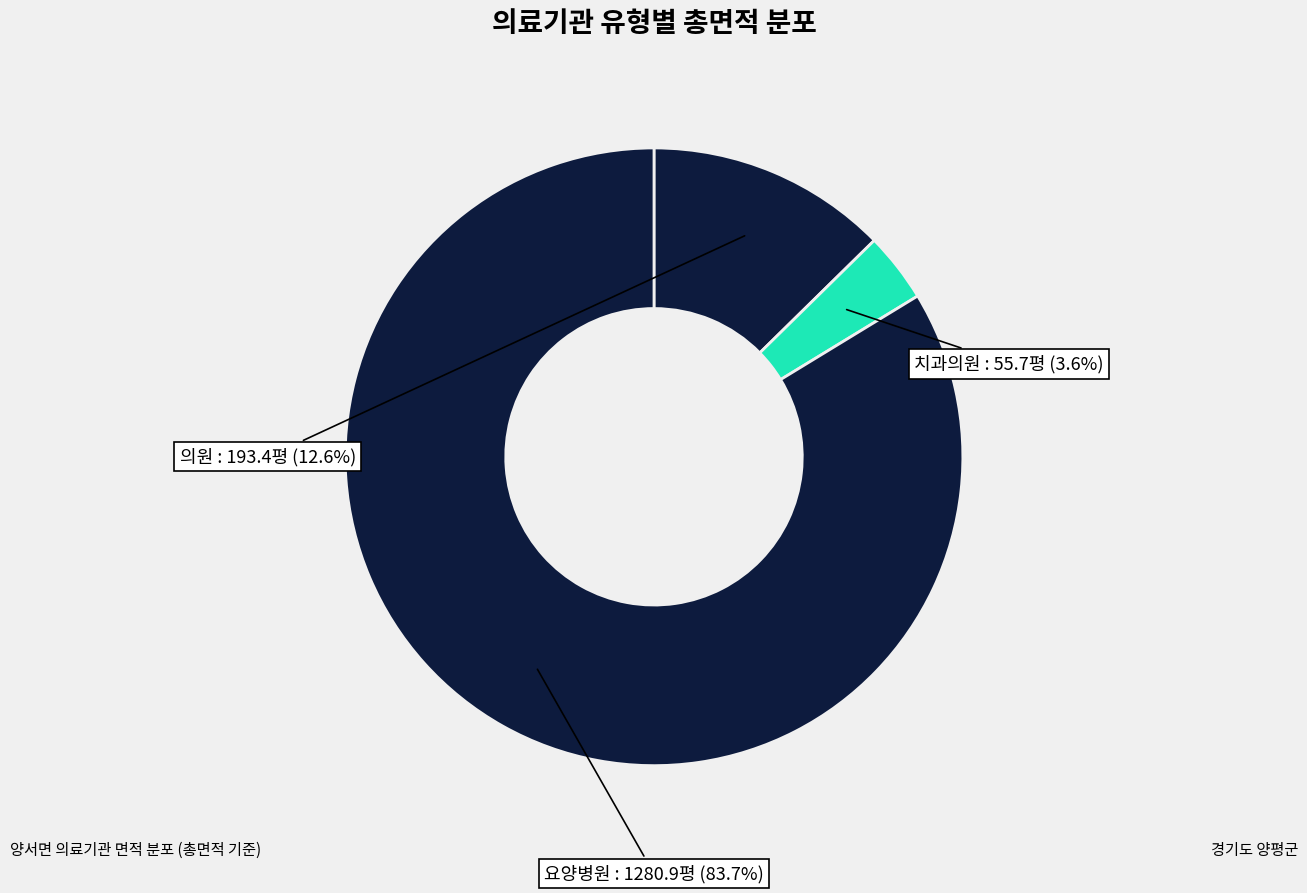

Which category has the biggest portion of the pie?

요양병원